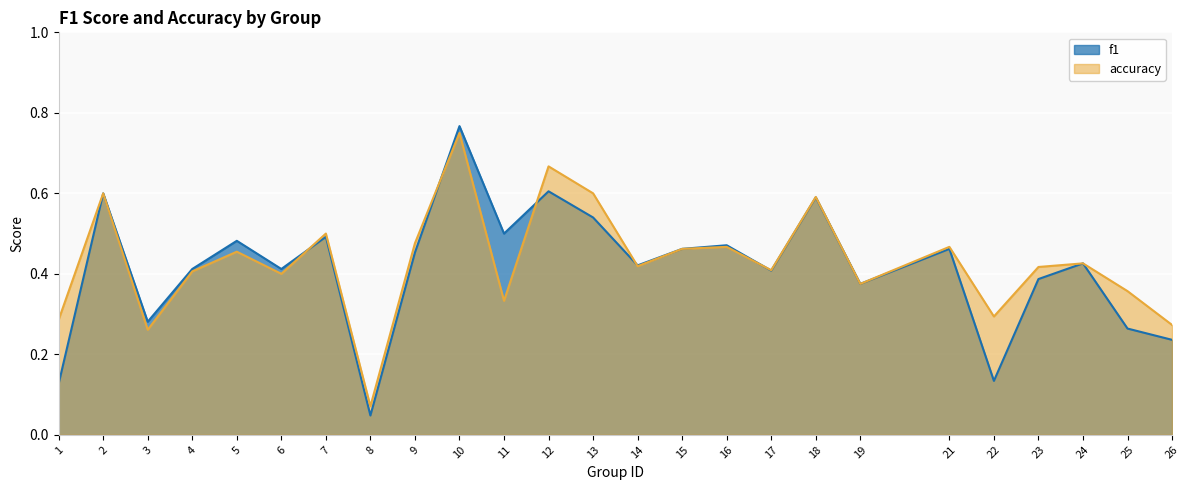

List the labels in order of accuracy value, smallest first.

8, 3, 26, 1, 22, 11, 25, 19, 6, 4, 17, 23, 14, 24, 5, 15, 16, 21, 9, 7, 18, 2, 13, 12, 10